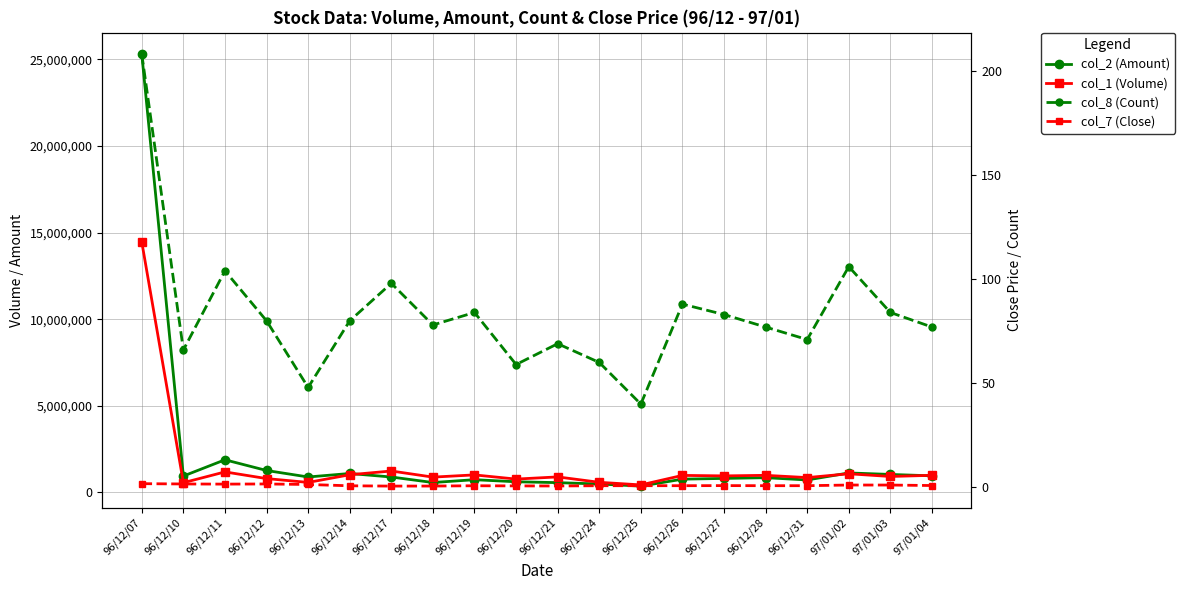

Which series changed the most between 96/12/28 and 97/01/03?

col_2 (Amount)